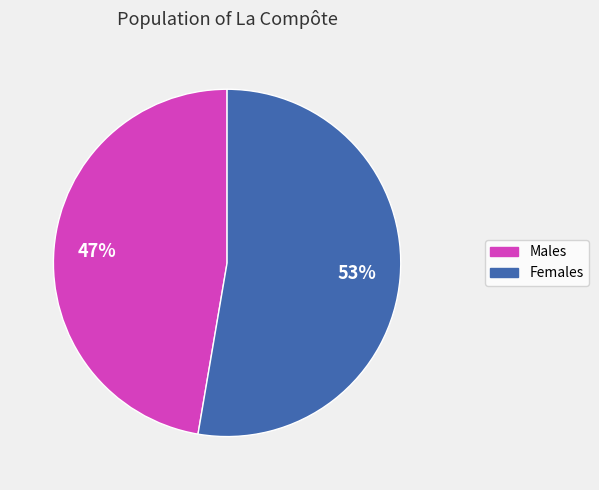

To the nearest percent, what is the average slice percentage?

50%